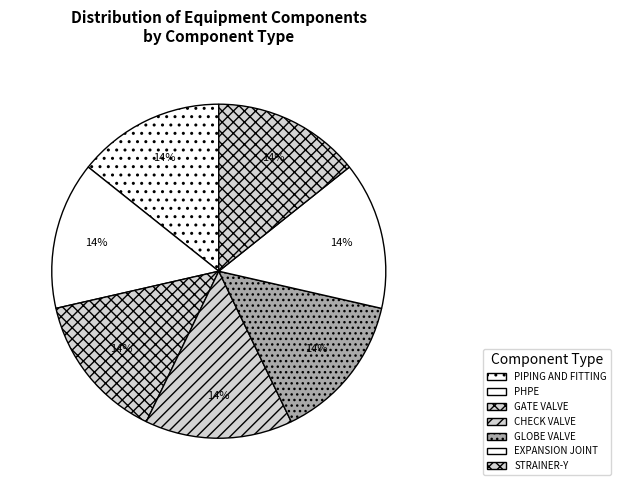

Does GLOBE VALVE represent more than half of the total?

No